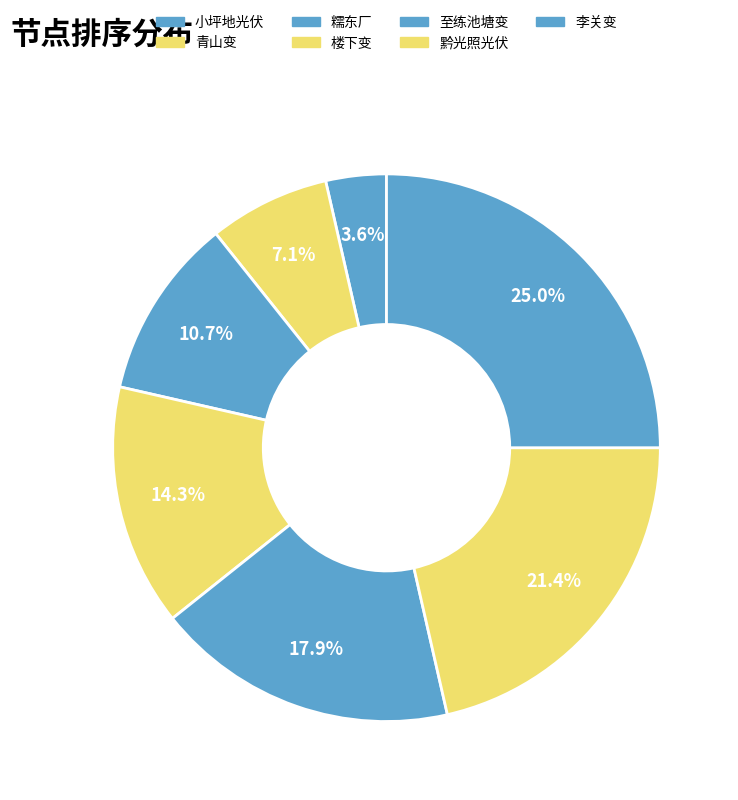

Does 李关变 represent more than half of the total?

No